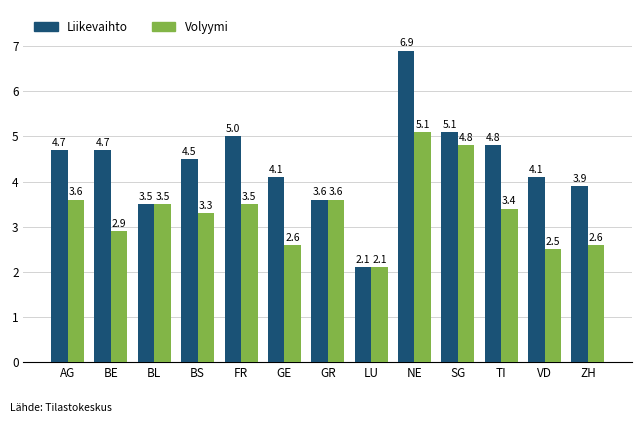

What is the difference between the highest and lowest values at AG?

1.1